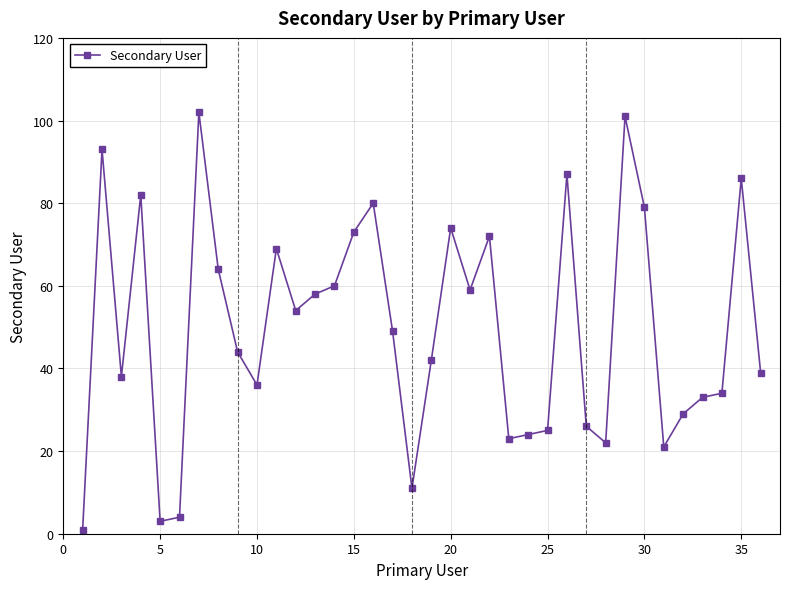

What is the value of the 15th point from the left?

73